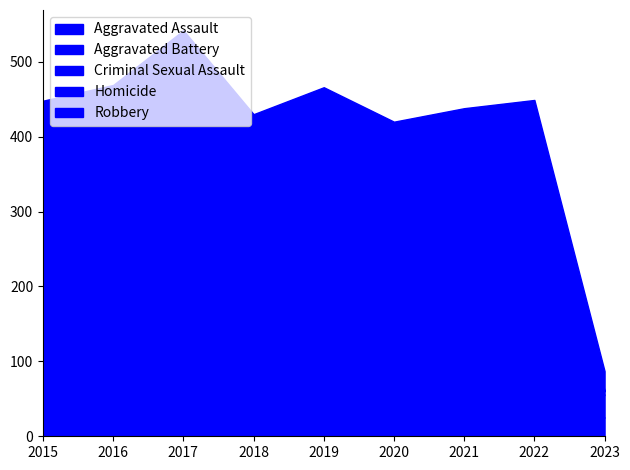

True or false: Robbery and Aggravated Battery cross at least once.

True